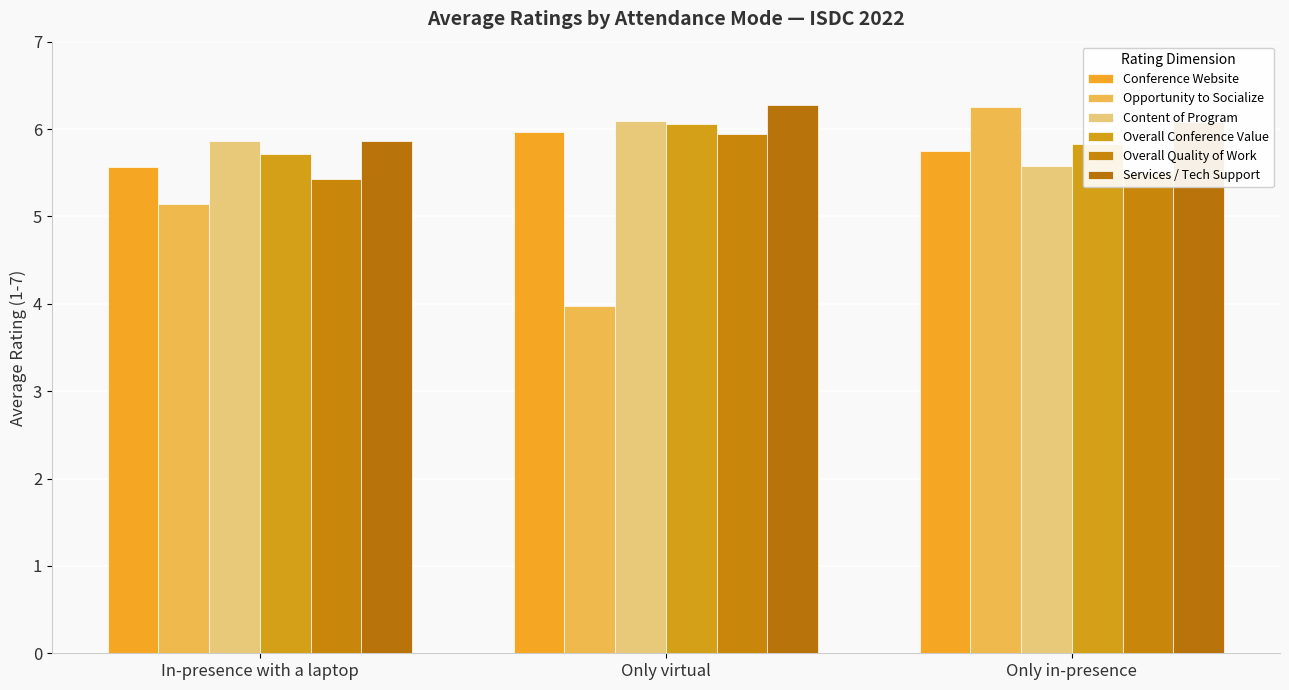

The Content of Program series shows 5.6 at Only in-presence. True or false?

True